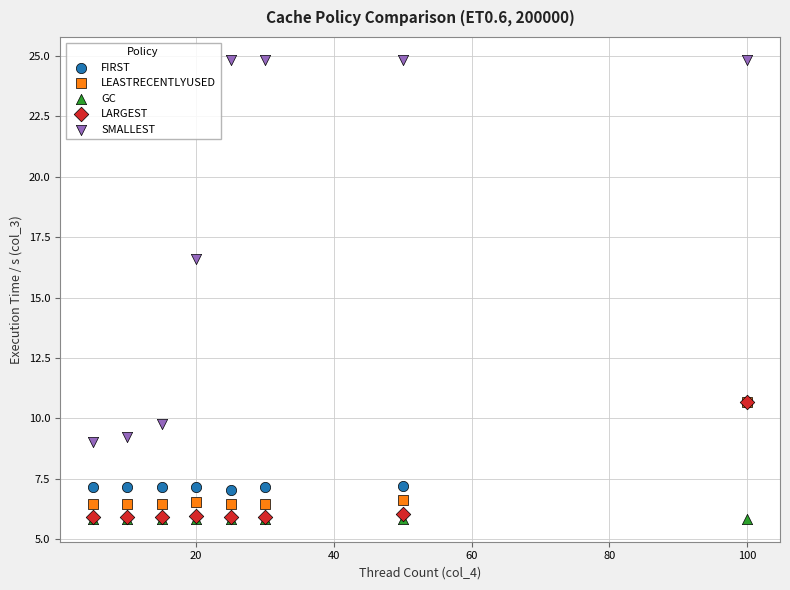

Across all series, what Y value is closest to 15?

16.6